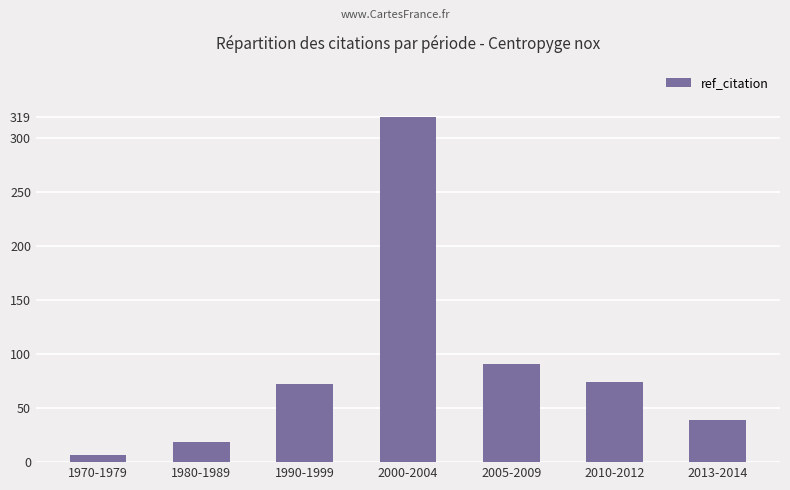

What is the average value?

89